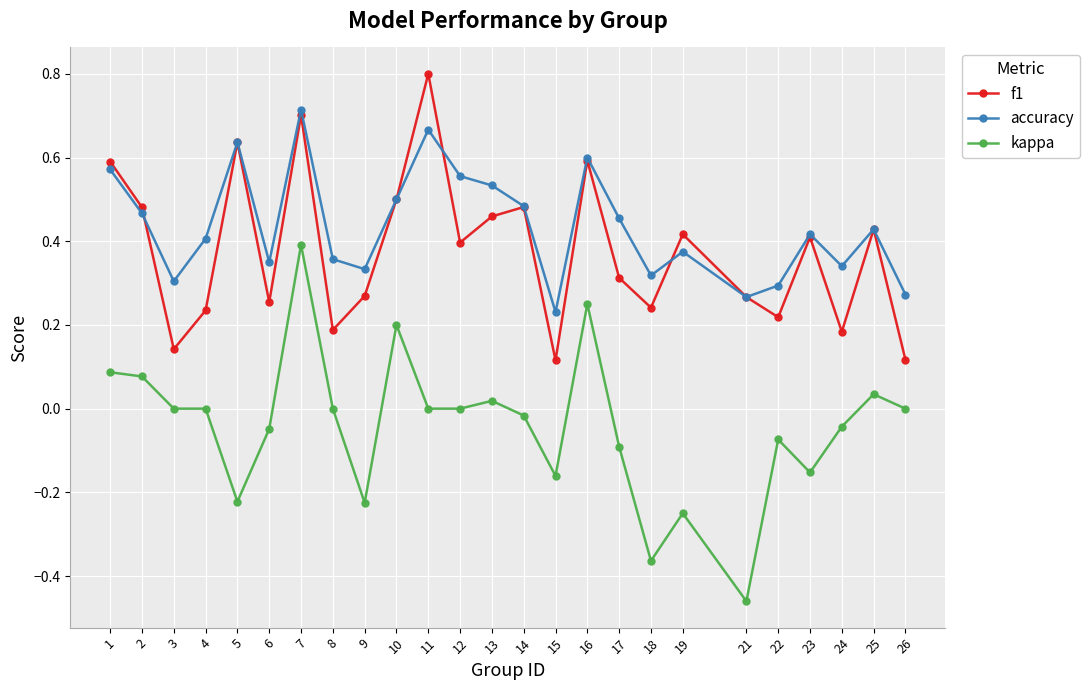

Where does the kappa series first go above 0?

1